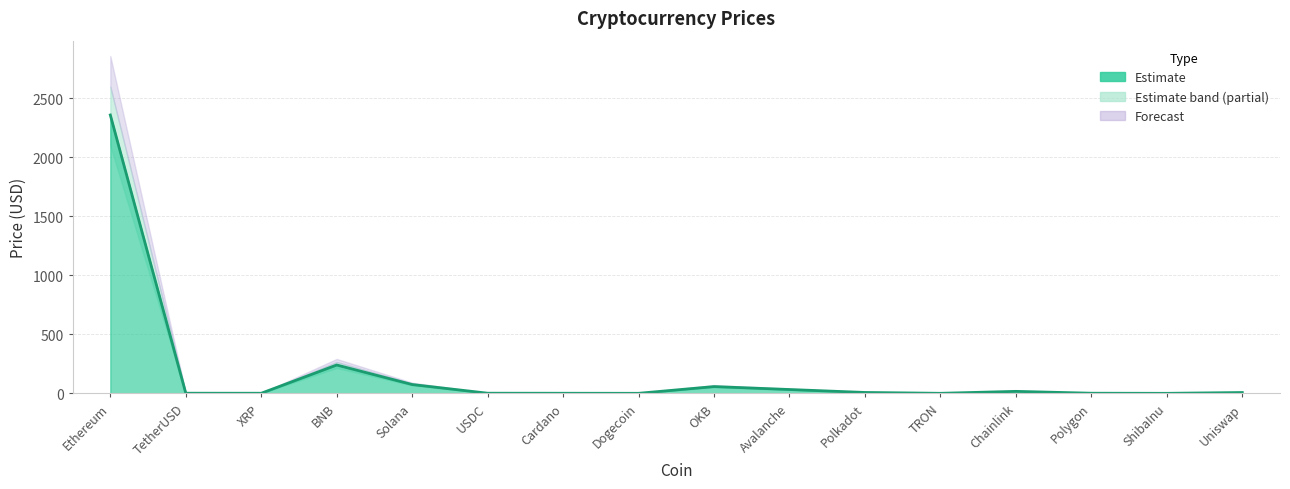

What is the maximum value shown in the chart?

2359.8